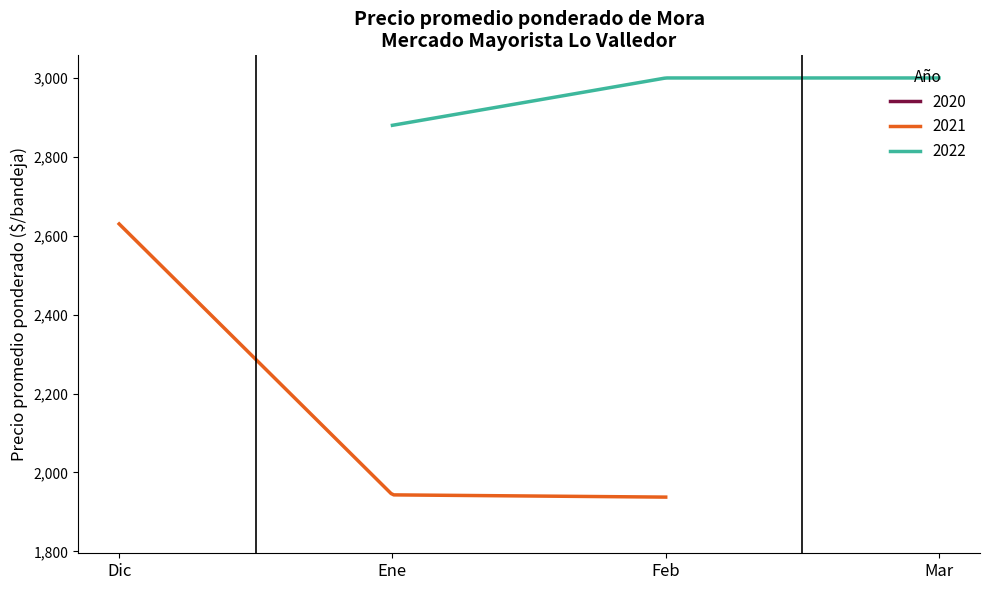

What is the minimum value for 2021?

1937.5